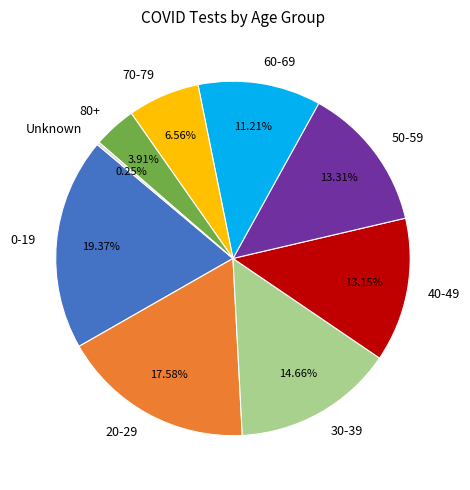

Is it true that 80+ is 17% of the pie?

False